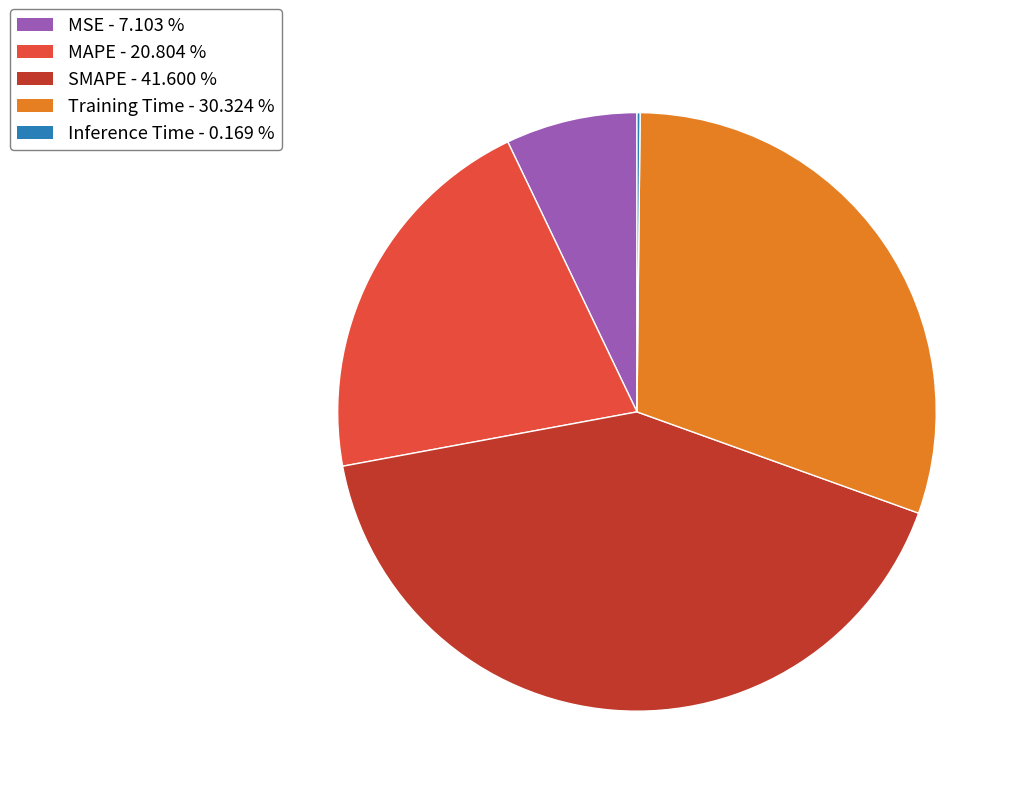

Is there a majority slice in this chart?

No